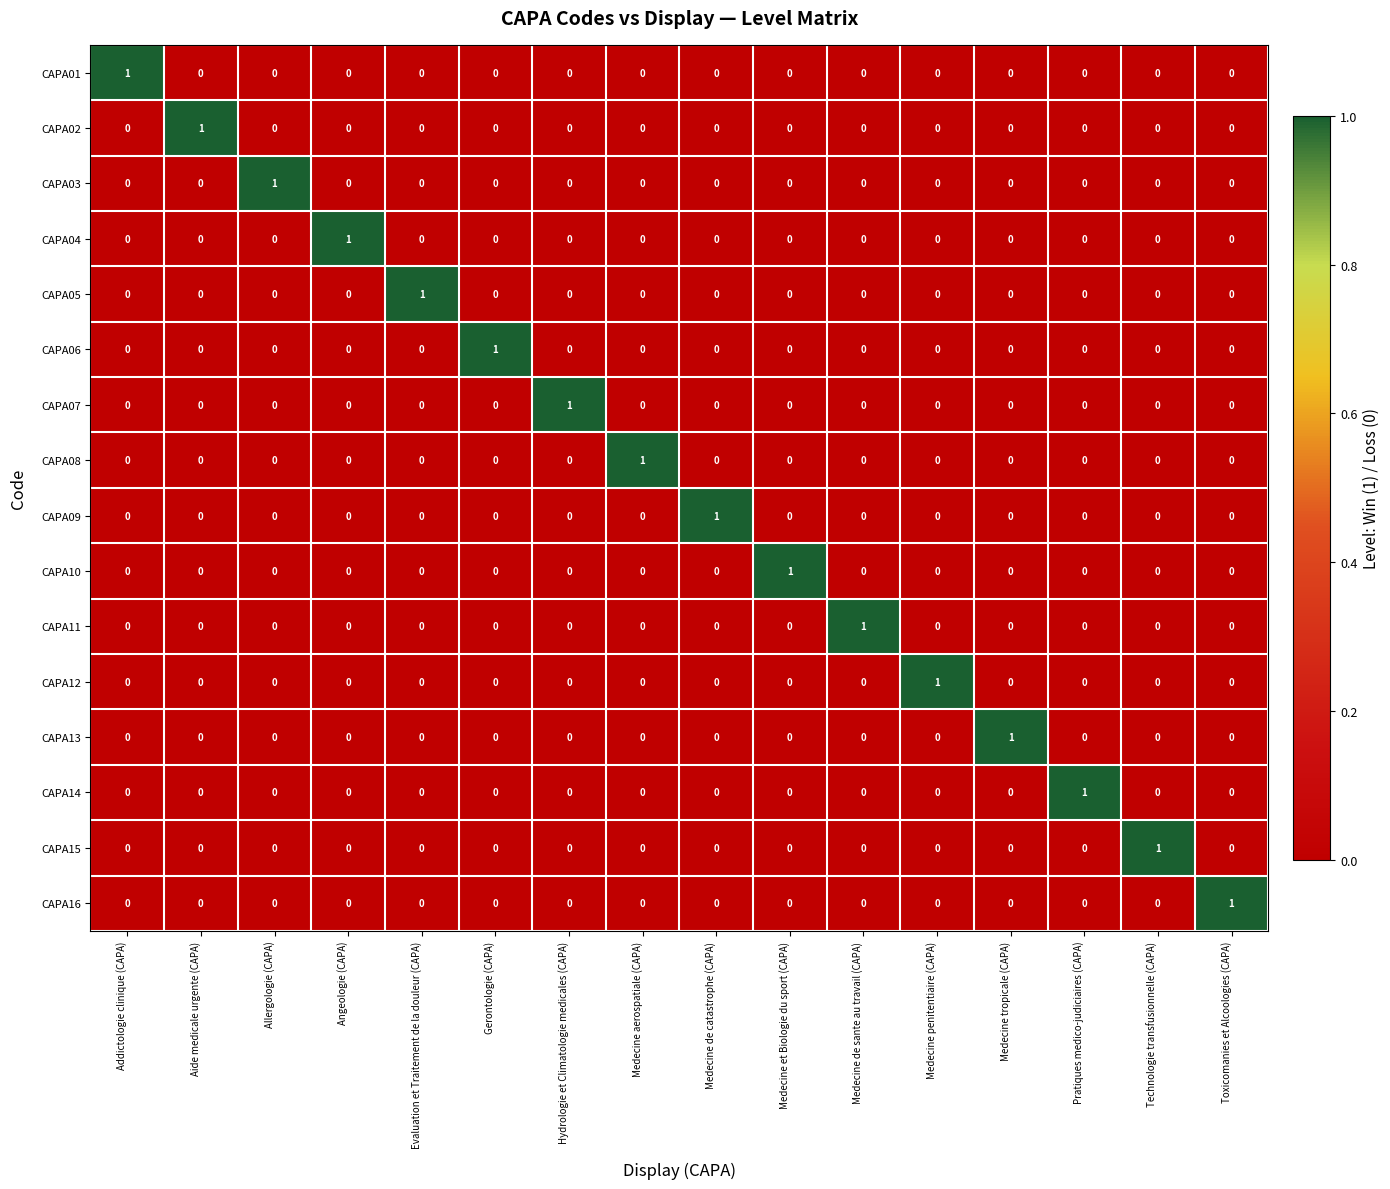

At which label does CAPA13 reach its peak?

Medecine tropicale (CAPA)